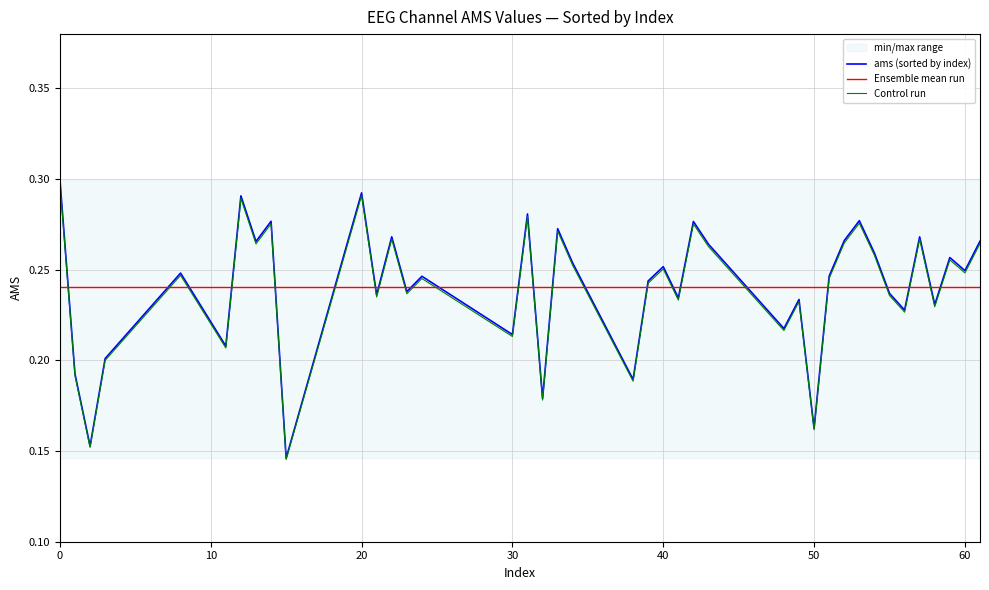

Which series has the largest total across all categories?

ams (sorted by index)